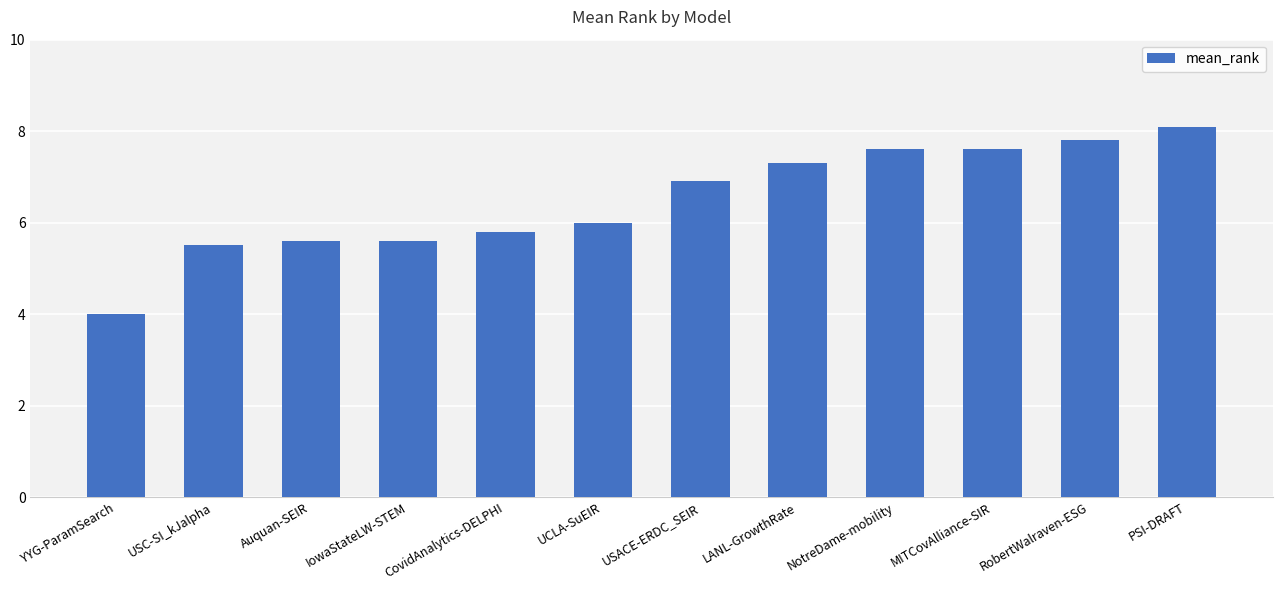

Where is the data nearest to the value 6?

UCLA-SuEIR